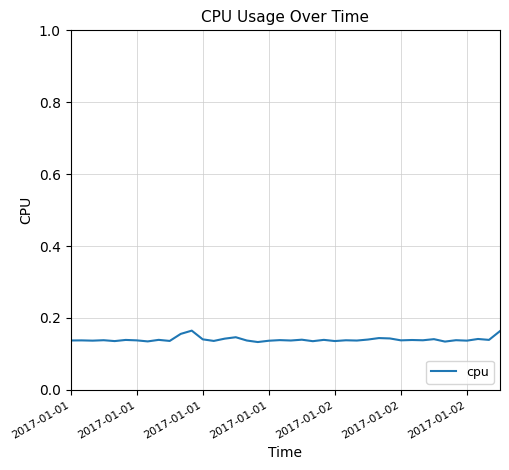

What is the greatest value displayed?

0.2